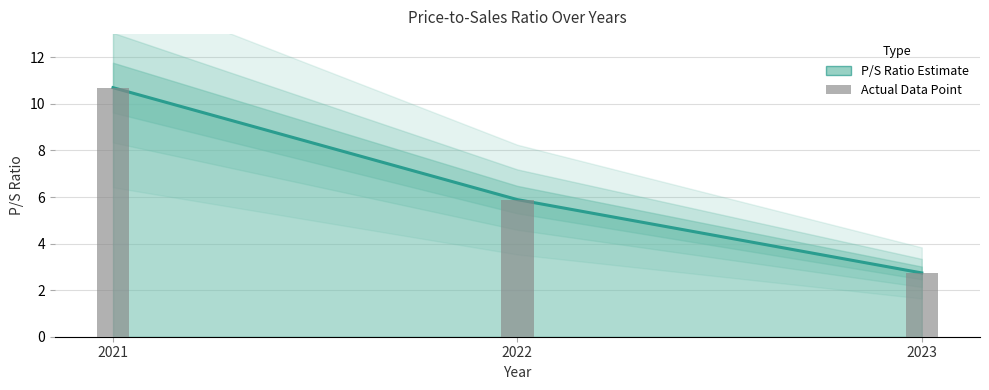

Reading left to right, list all the values displayed in this chart.

2021=10.7	2022=5.9	2023=2.7